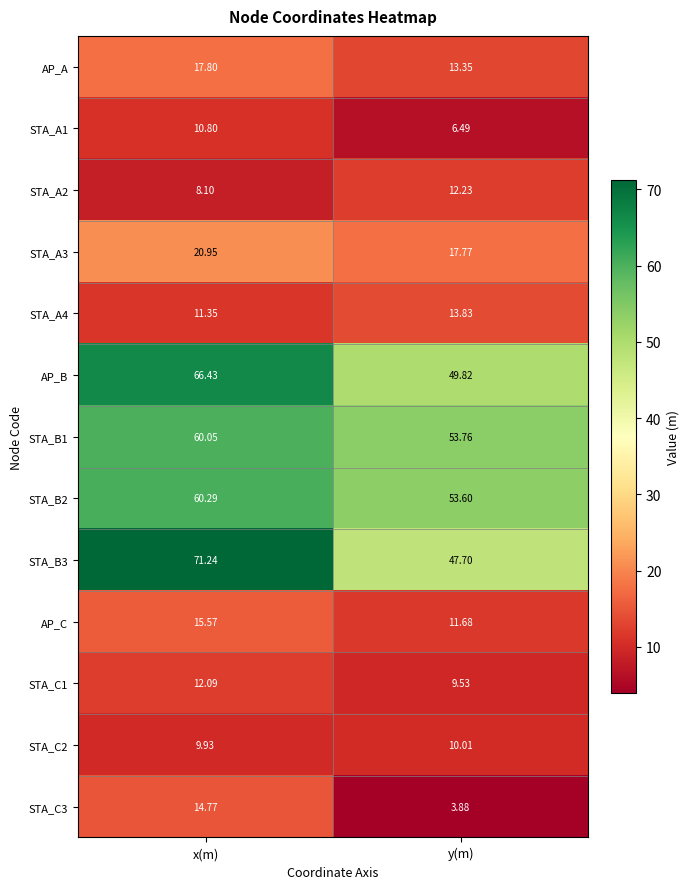

How many series are shown in this chart?

13